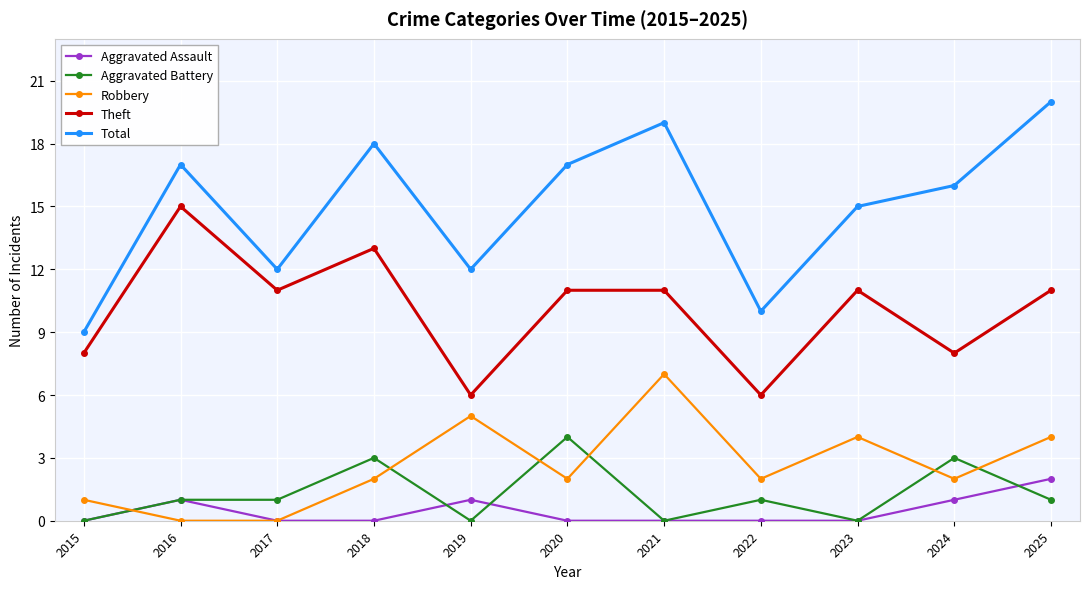

True or false: Robbery and Aggravated Battery cross at least once.

True